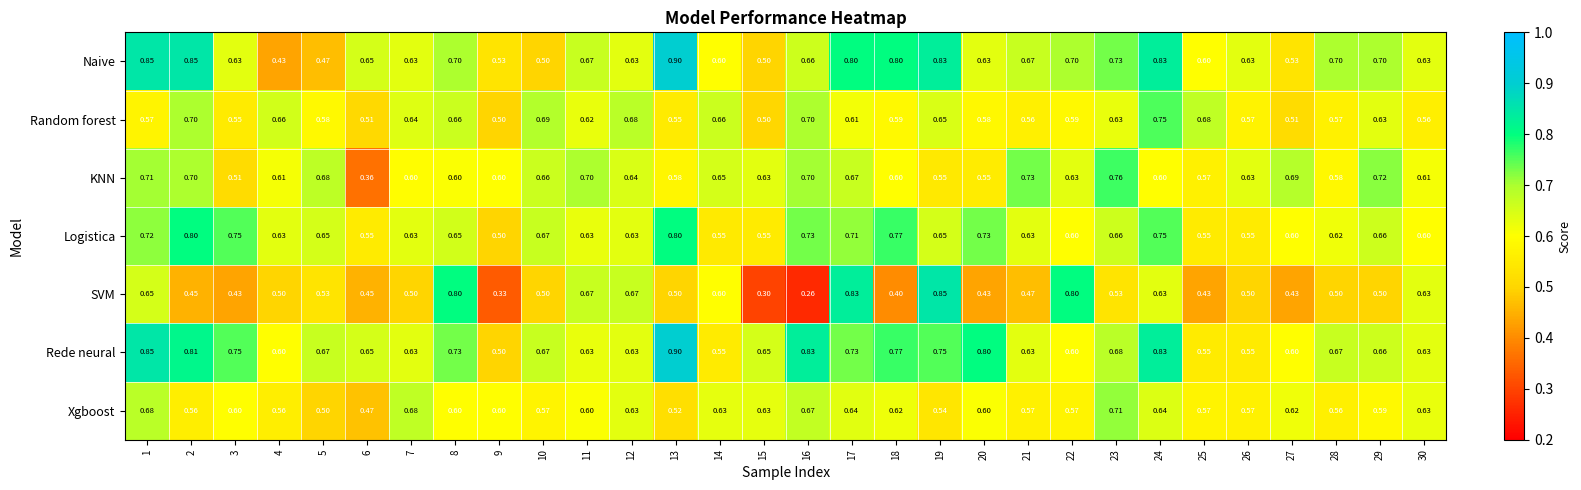

Which series has the widest spread of values?

SVM